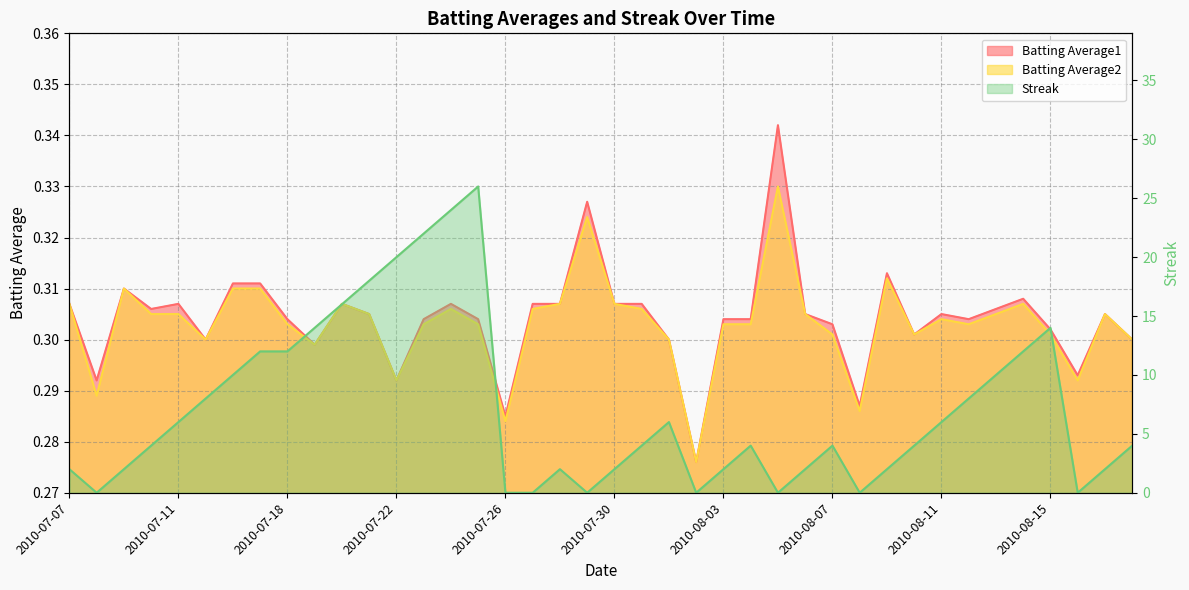

Reading left to right, transcribe all the data shown in this chart.

Batting Average1: 0.3	0.3	0.3	0.3	0.3	0.3	0.3	0.3	0.3	0.3	0.3	0.3	0.3	0.3	0.3	0.3	0.3	0.3	0.3	0.3	0.3	0.3	0.3	0.3	0.3	0.3	0.3	0.3	0.3	0.3	0.3	0.3	0.3	0.3	0.3	0.3	0.3	0.3	0.3	0.3
Batting Average2: 0.3	0.3	0.3	0.3	0.3	0.3	0.3	0.3	0.3	0.3	0.3	0.3	0.3	0.3	0.3	0.3	0.3	0.3	0.3	0.3	0.3	0.3	0.3	0.3	0.3	0.3	0.3	0.3	0.3	0.3	0.3	0.3	0.3	0.3	0.3	0.3	0.3	0.3	0.3	0.3
Streak: 2.0	0.0	2.0	4.0	6.0	8.0	10.0	12.0	12.0	14.0	16.0	18.0	20.0	22.0	24.0	26.0	0.0	0.0	2.0	0.0	2.0	4.0	6.0	0.0	2.0	4.0	0.0	2.0	4.0	0.0	2.0	4.0	6.0	8.0	10.0	12.0	14.0	0.0	2.0	4.0